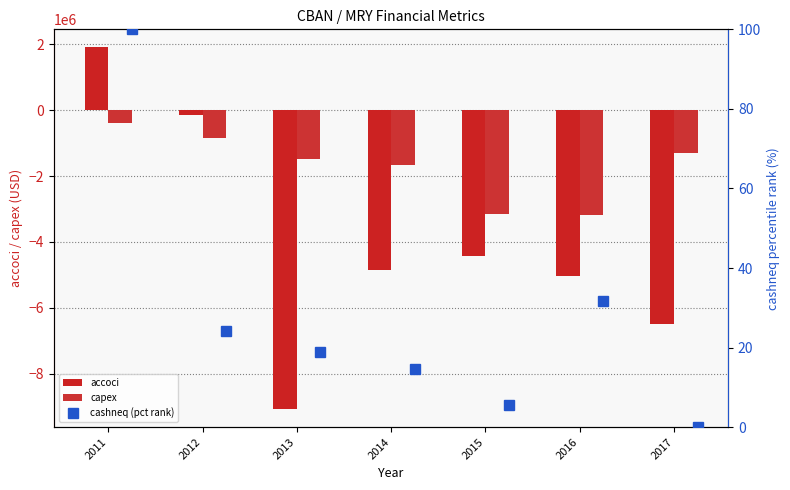

What is the difference between the accoci values at 2013 and 2017?

2584026